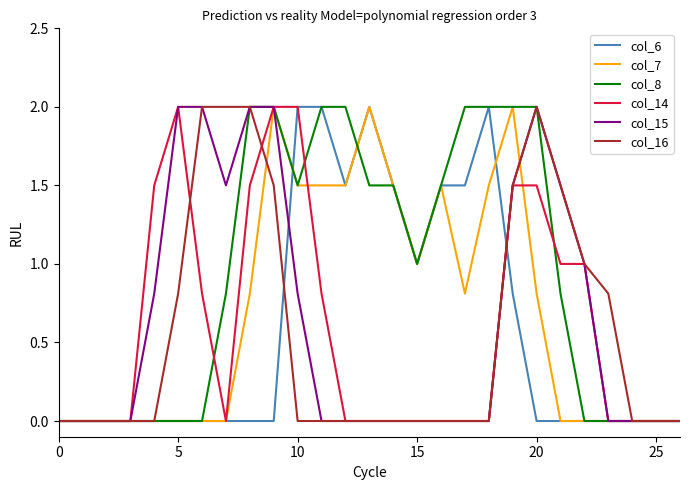

What is the maximum value for col_14?

2.0